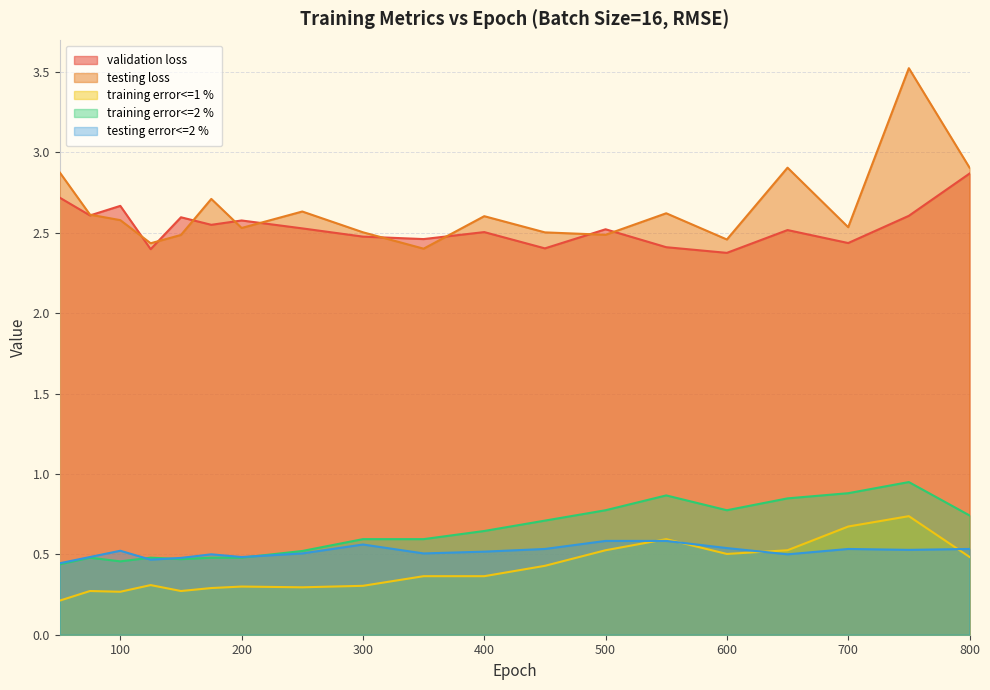

At which category does validation loss reach its first local peak?

100